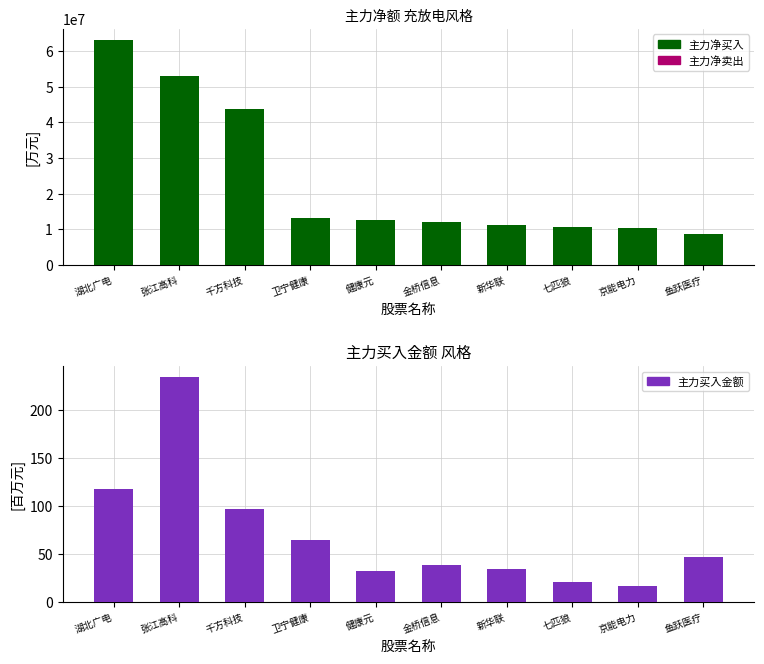

List the labels in order of 主力净买入(正) value, largest first.

湖北广电, 张江高科, 千方科技, 卫宁健康, 健康元, 金桥信息, 新华联, 七匹狼, 京能电力, 鱼跃医疗